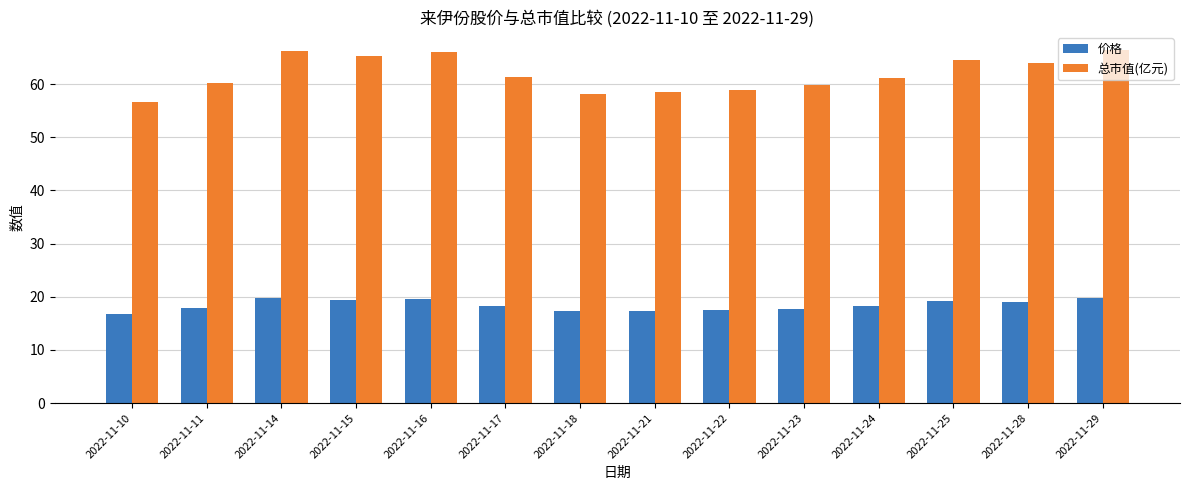

List the series in order of their overall mean, highest first.

总市值(亿元), 价格